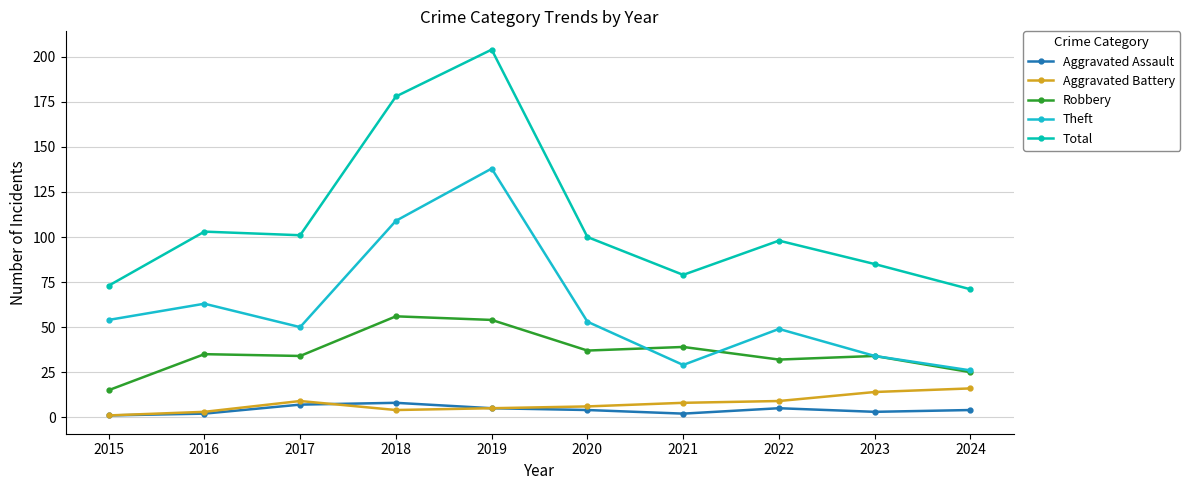

The value of Total at 2022 is 165. True or false?

False